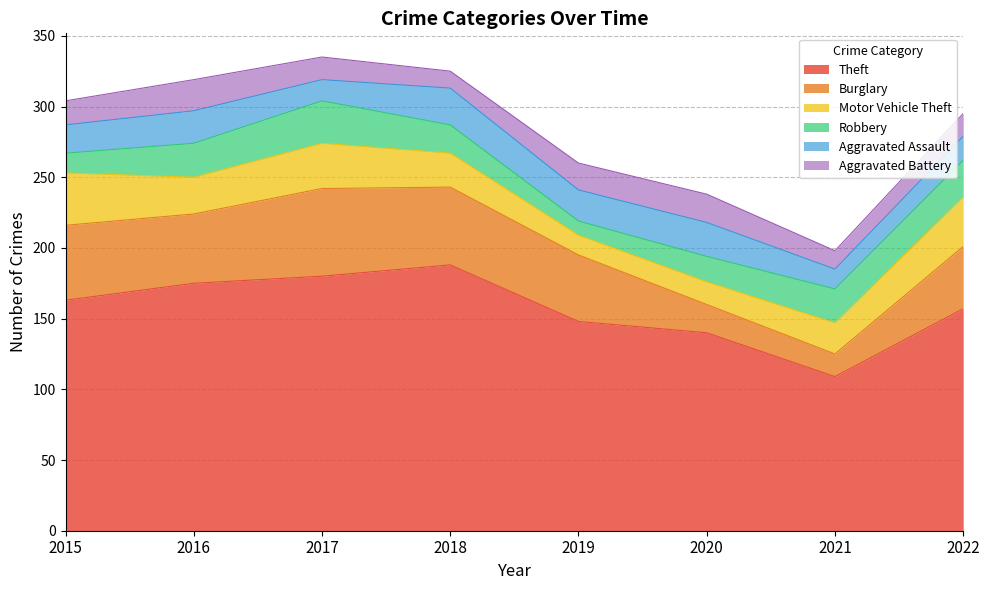

At which label does Aggravated Assault reach its peak?

2018